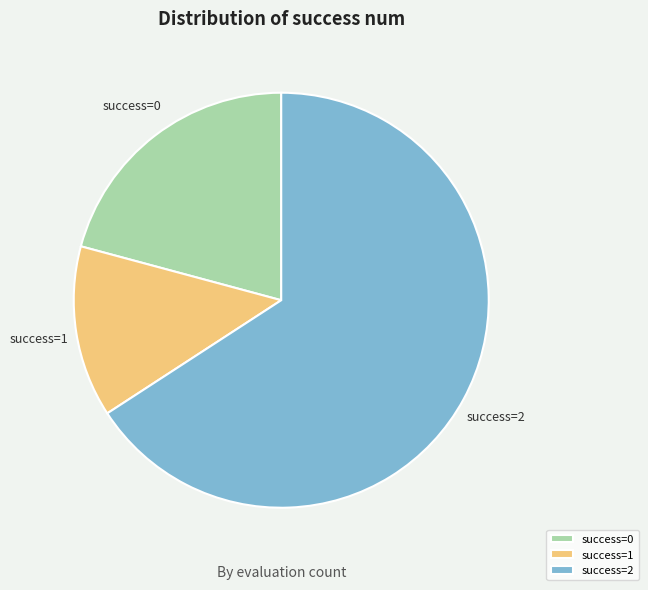

How many segments does this pie chart have?

3